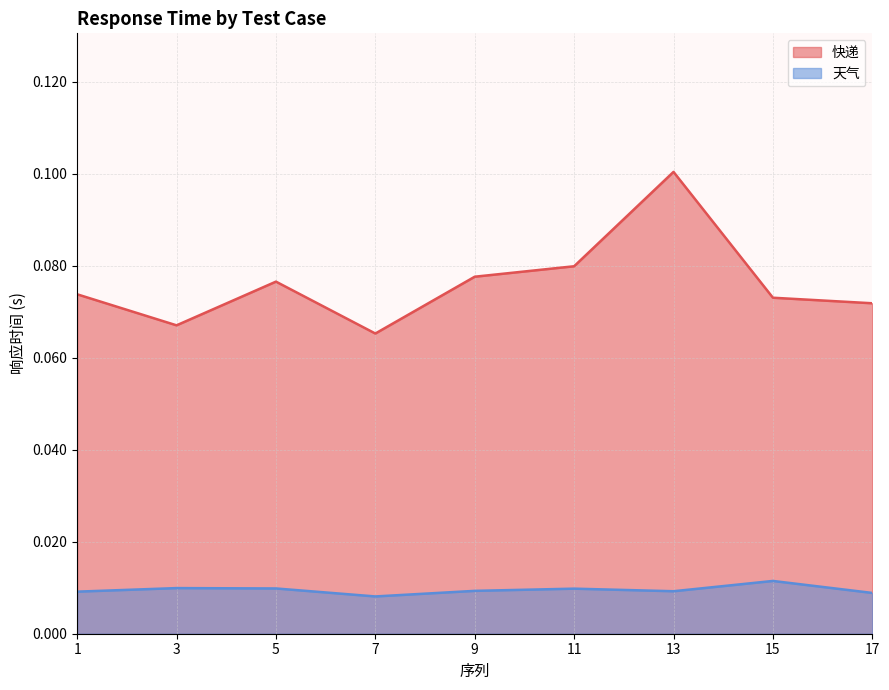

At which category does 天气 reach its first local valley?

7